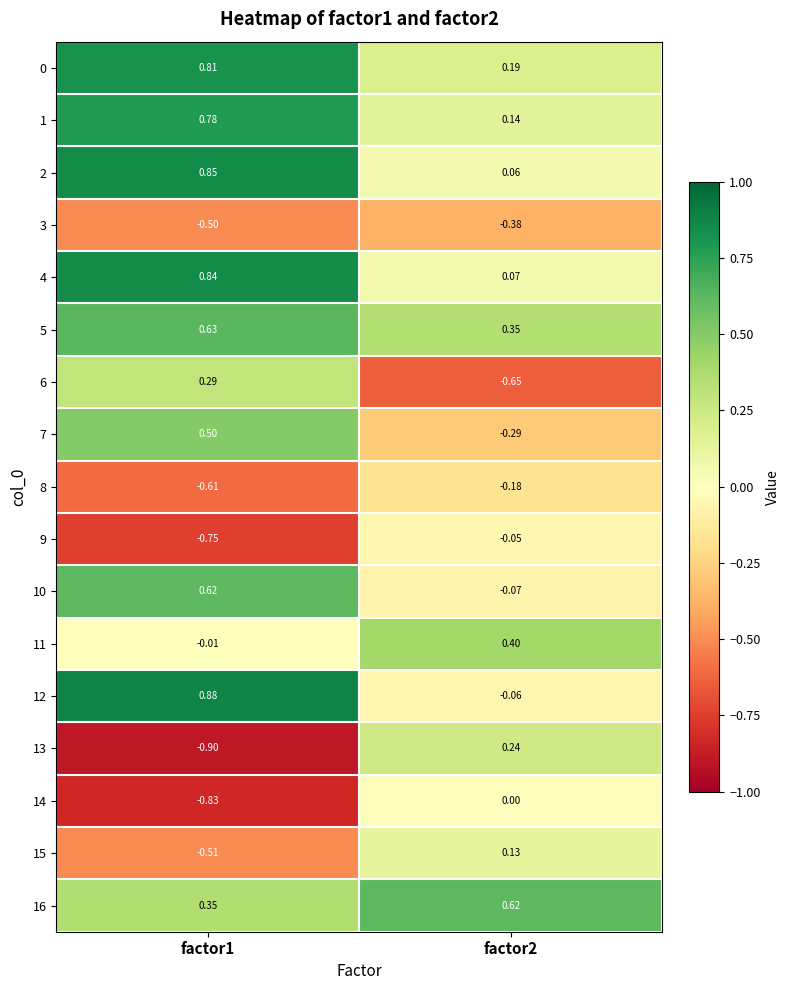

Is the value of 10 at factor1 greater than the value of 3 at factor1?

Yes